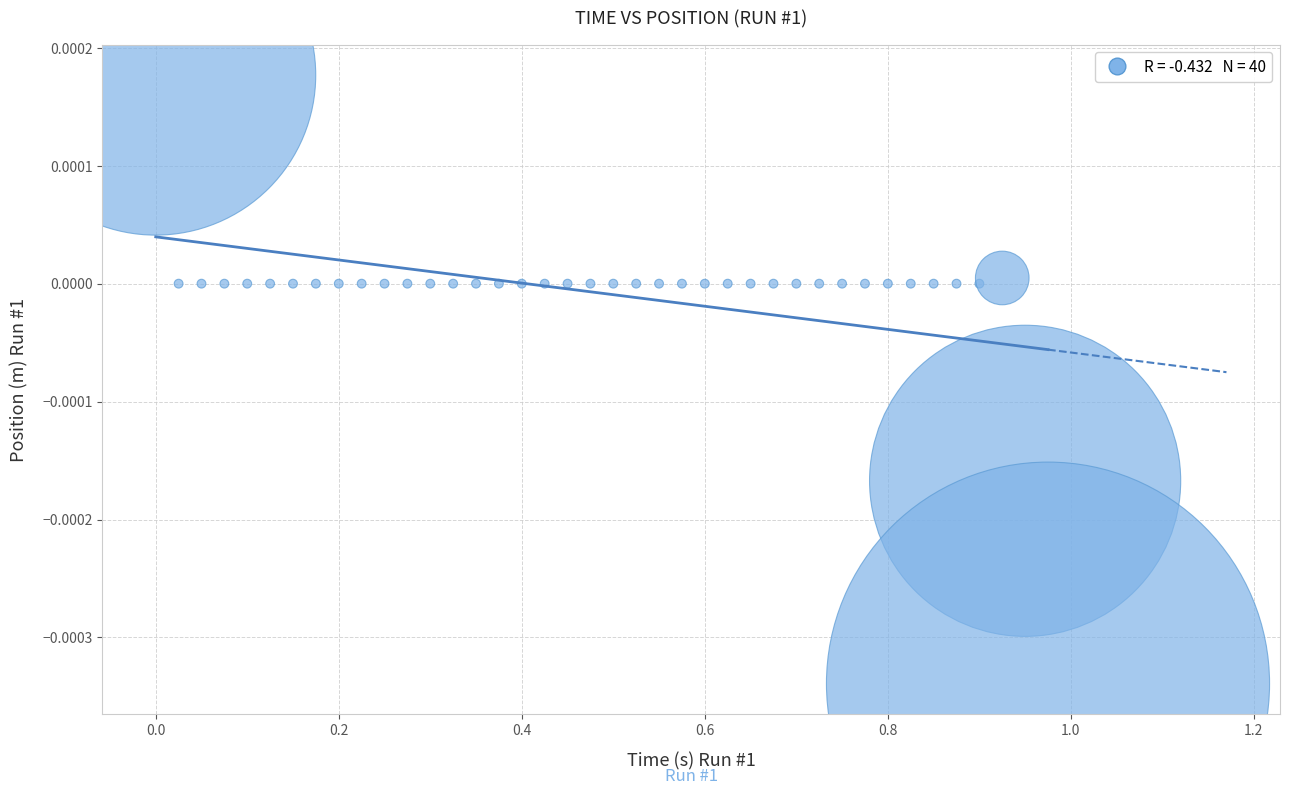

What is the range of X values (max minus min)?

1.0